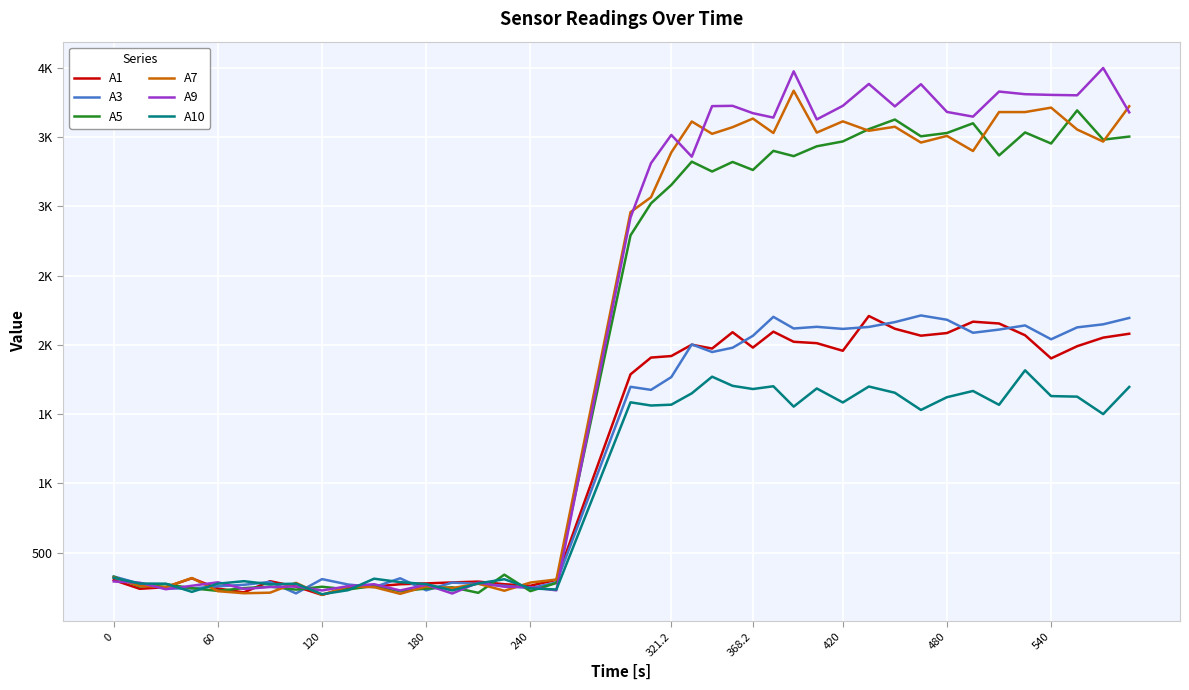

What is the average value of the A10 series?

1021